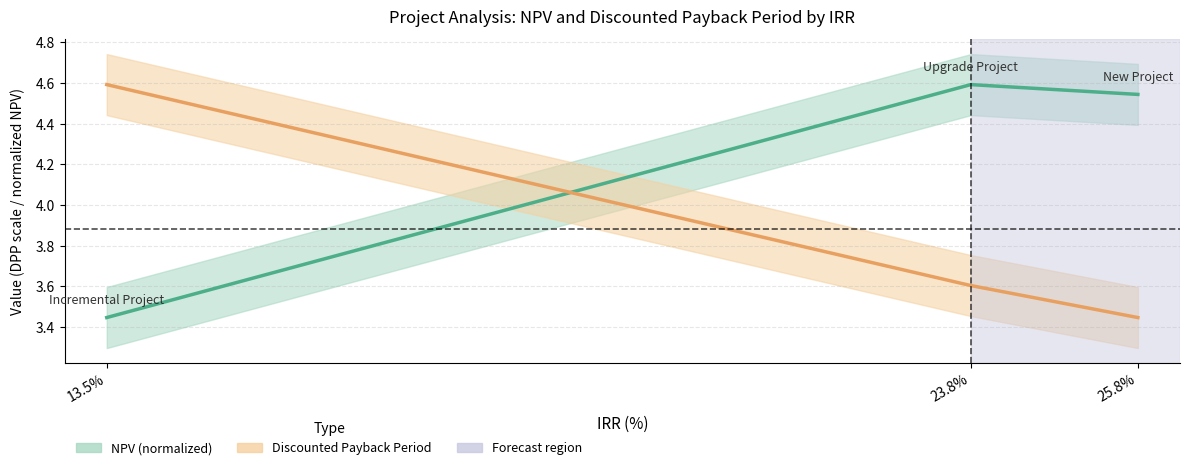

What is the sum of the NPV (normalized) values at 13.5% and 25.8%?

8.0